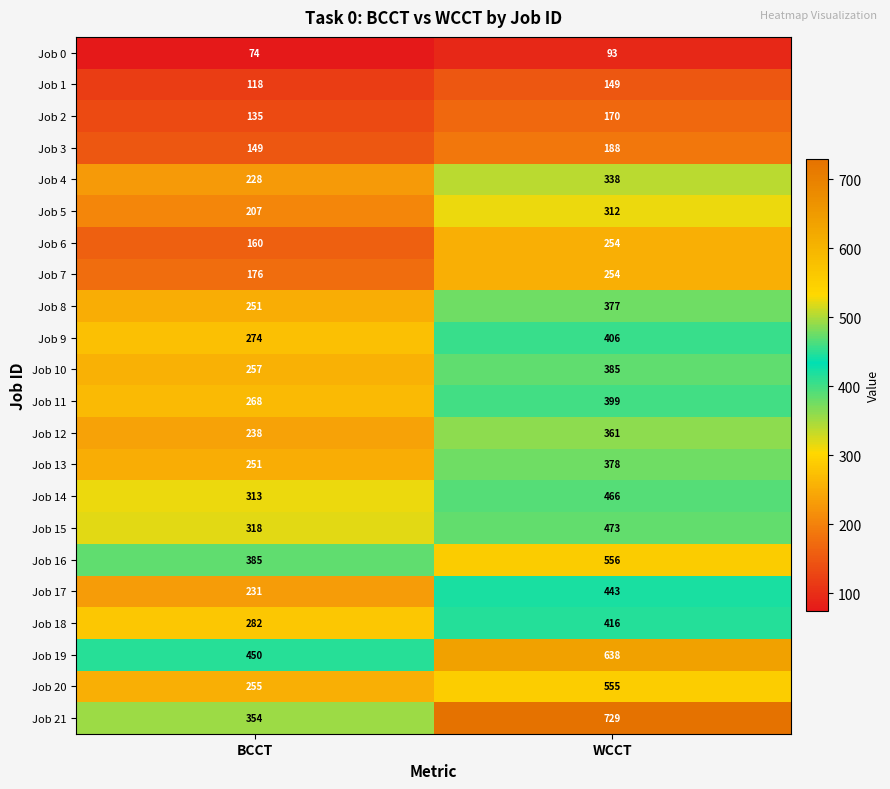

At how many categories does at least one series exceed 141?

2